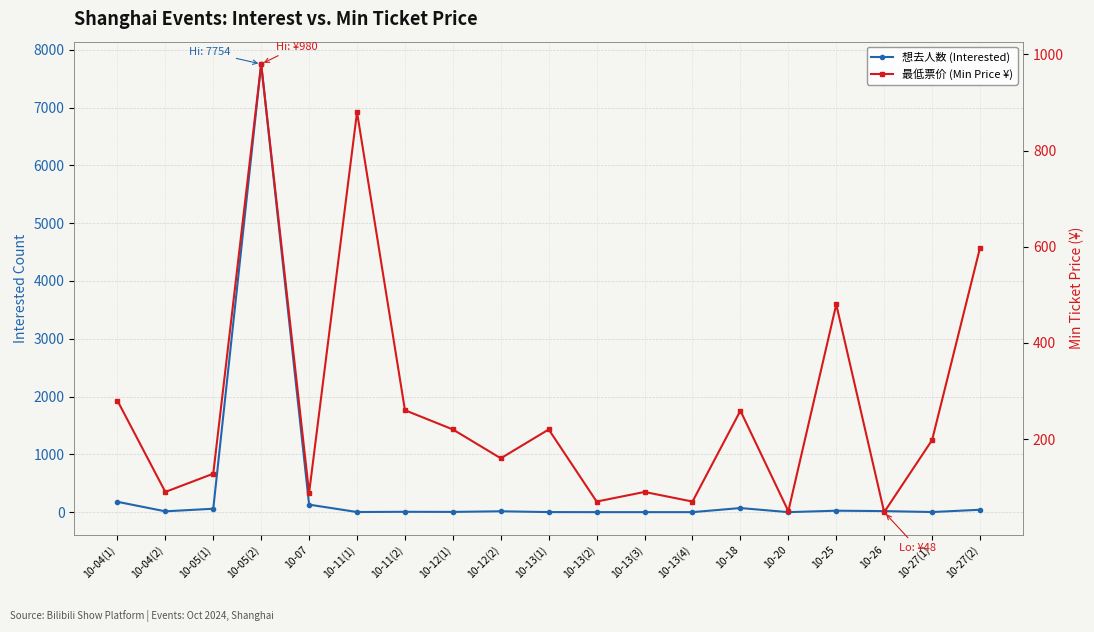

How many interior local peaks does the 最低票价 (Min Price ¥) series have?

6